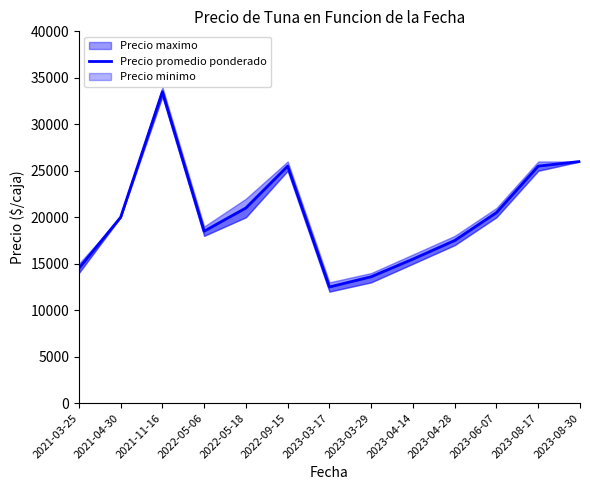

How many data points does each series have?

13